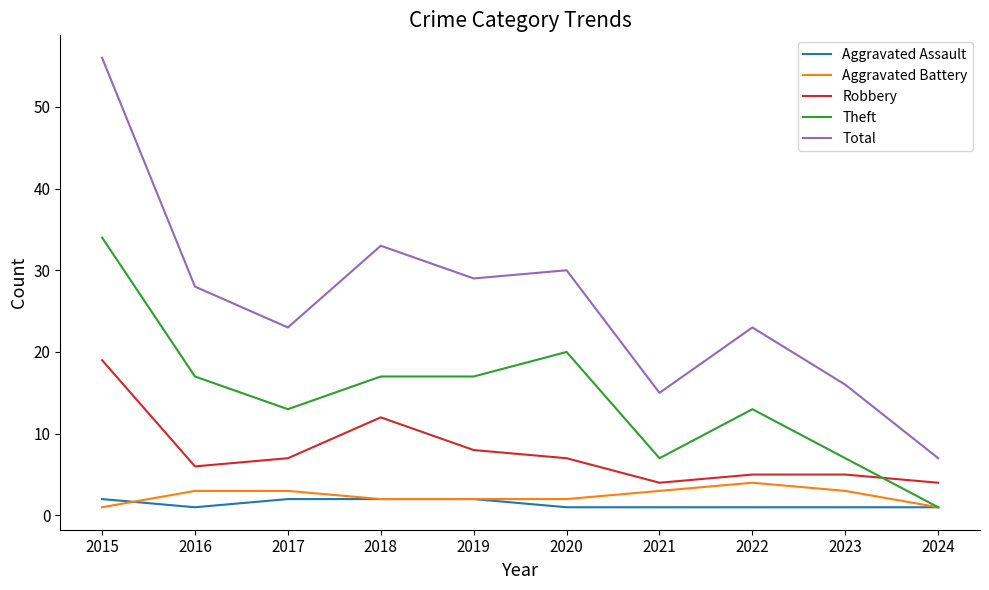

At 2020, list the series in order from largest to smallest.

Total, Theft, Robbery, Aggravated Battery, Aggravated Assault